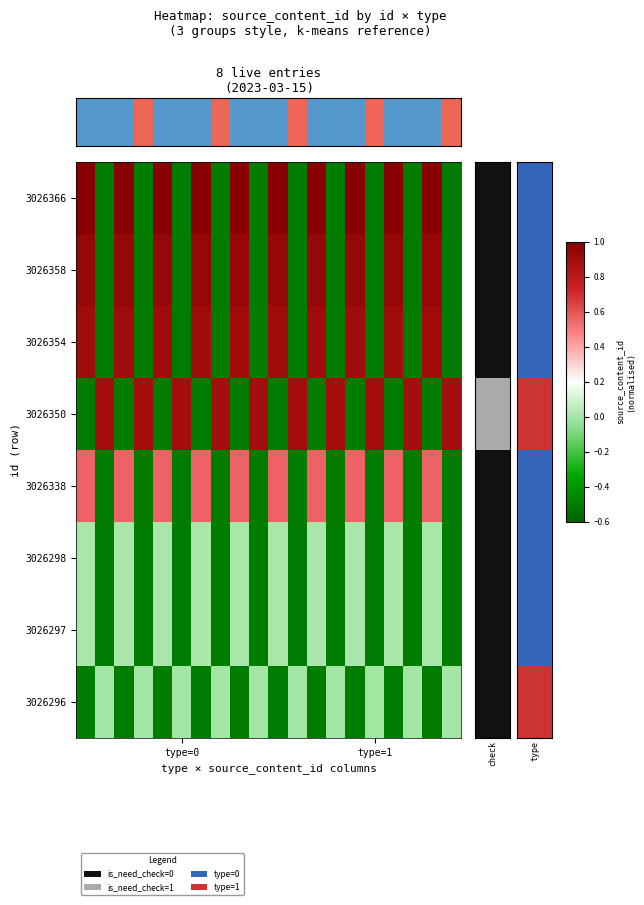

What is the difference between the maximum and minimum values in the 3026350 series?

1.4